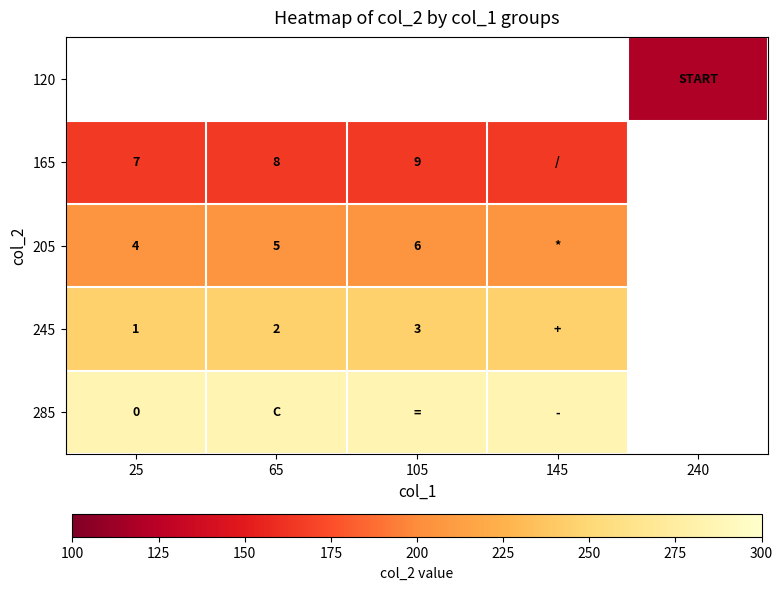

Is it true that 245 equals 3 at 105?

True